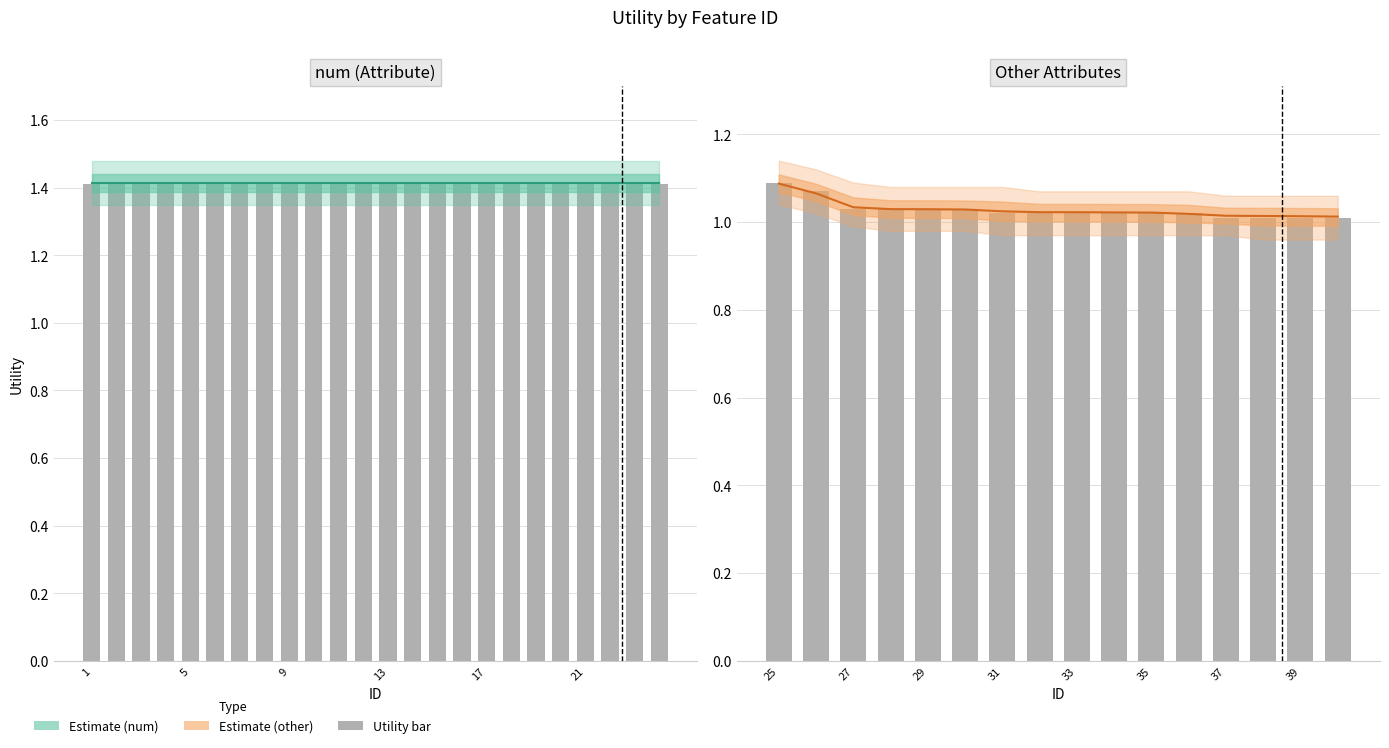

Is the value of Estimate at 15 greater than the value of Utility (bar) at 6?

No